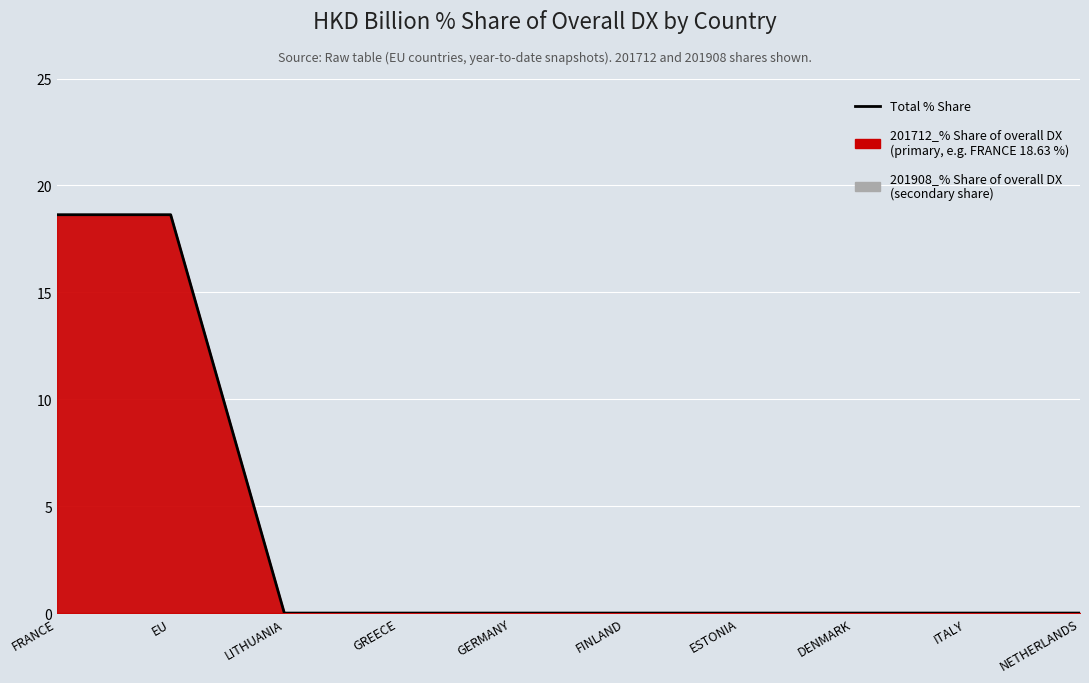

Which category has the highest value across all series?

FRANCE